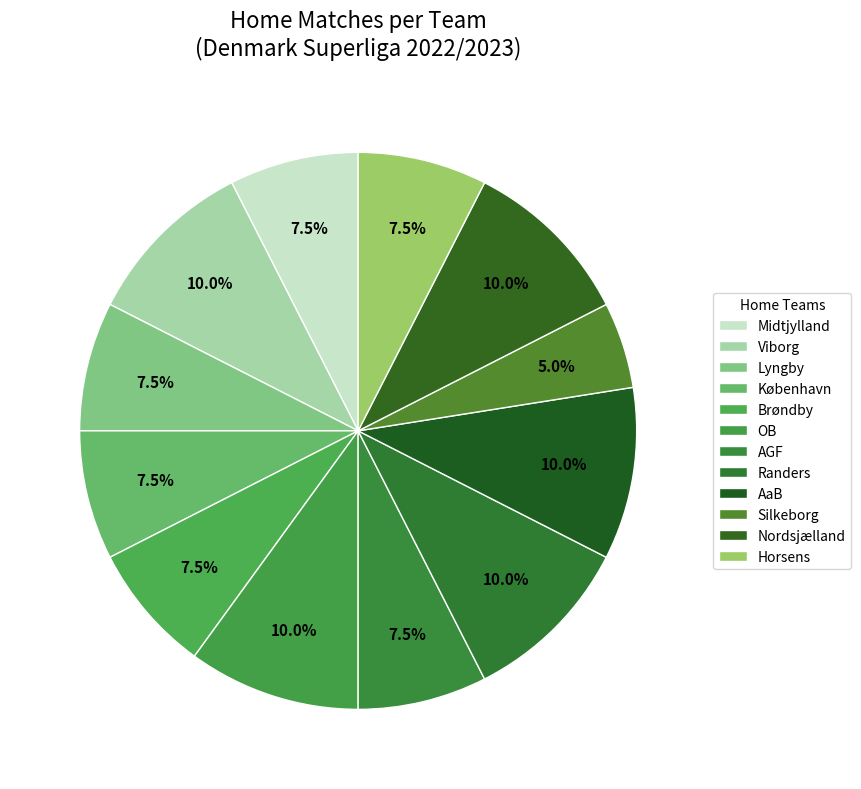

How many slices are in this pie chart?

12